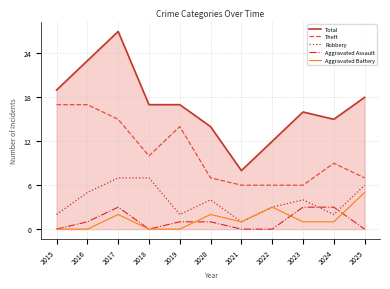

True or false: Total and Aggravated Assault cross at least once.

False